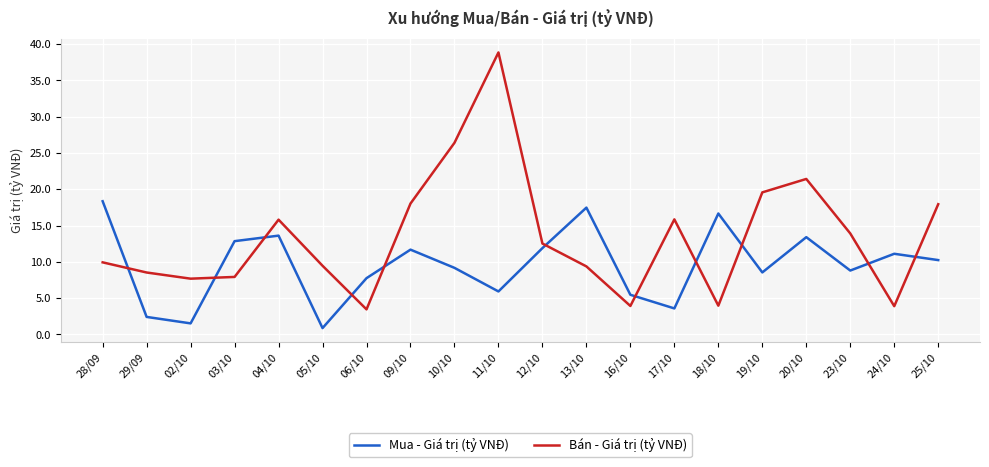

Which label corresponds to the largest value in the chart?

11/10